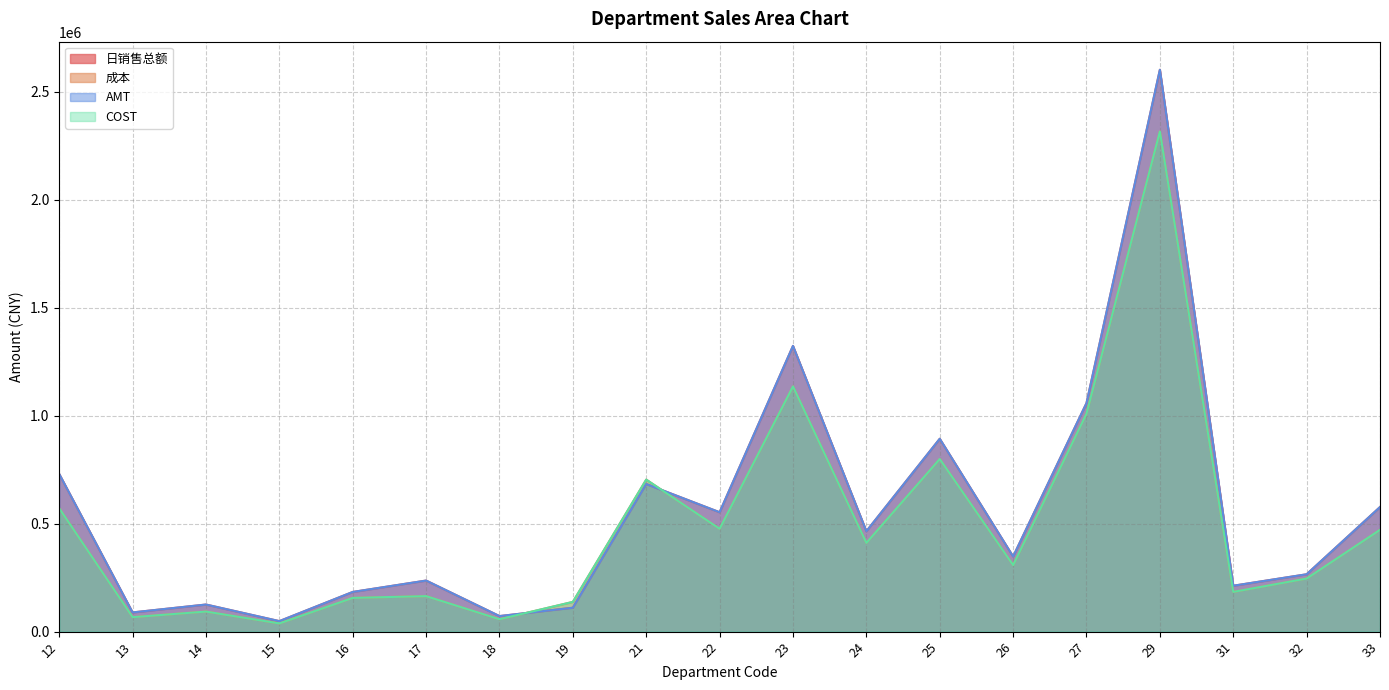

What is the total value across all series at 13?

312004.2